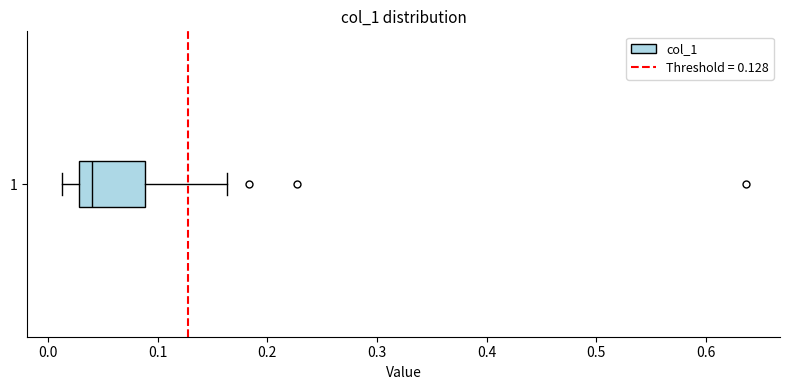

Where does the right whisker of the box at y = 1 end on the x-axis? The values are not printed on the chart, so give them approximately, as read against the axis.

0.16